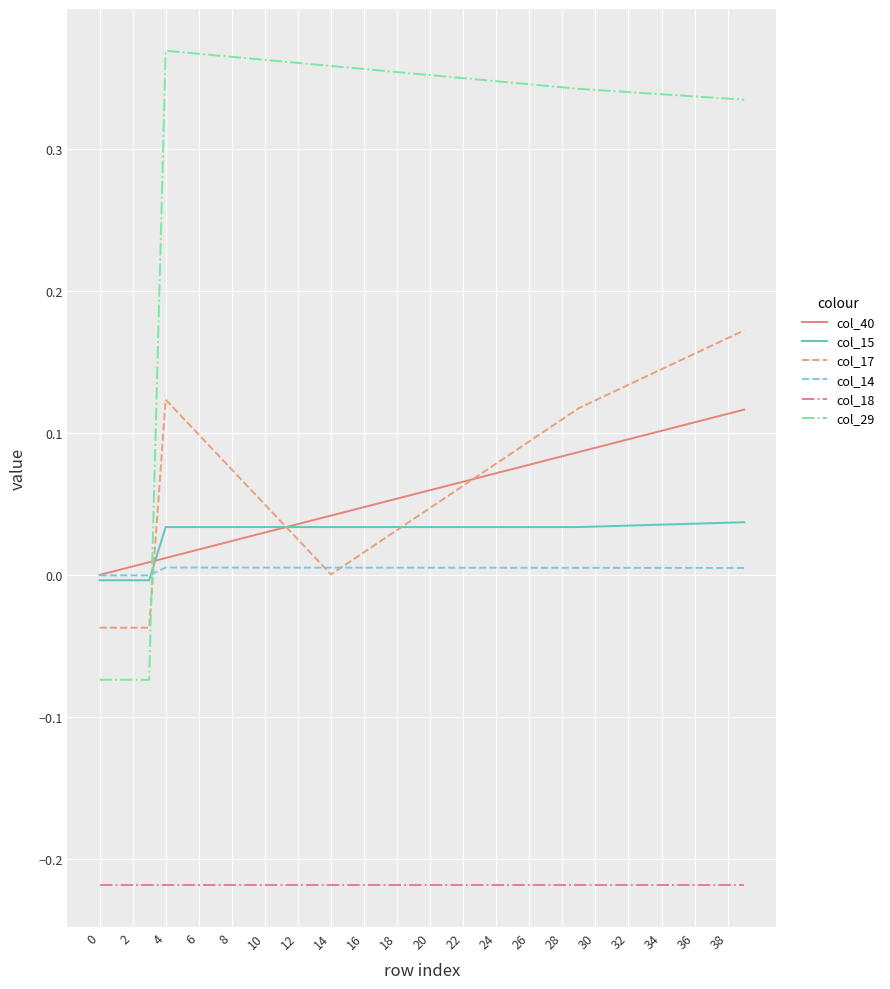

Which series has the widest spread of values?

col_29